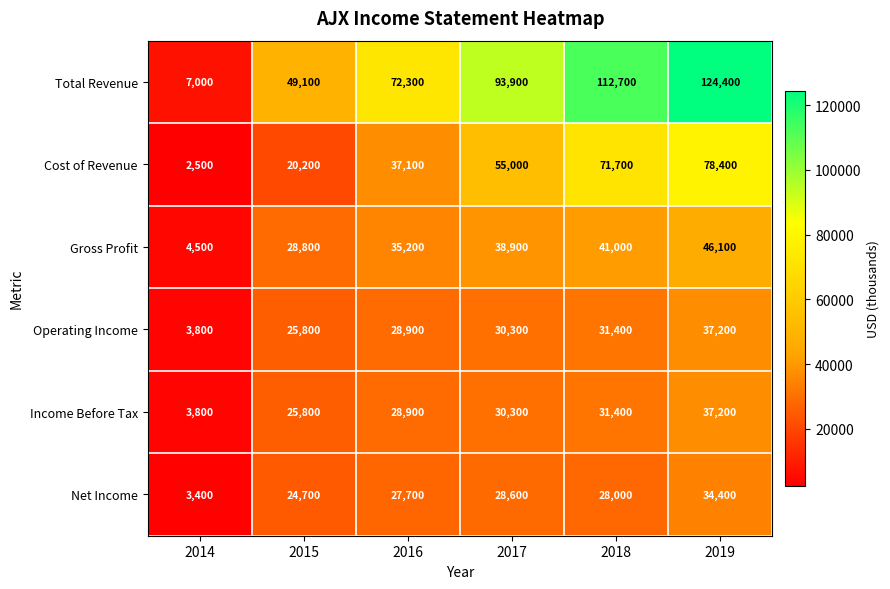

True or false: Operating Income has a value of 8943 at 2019.

False